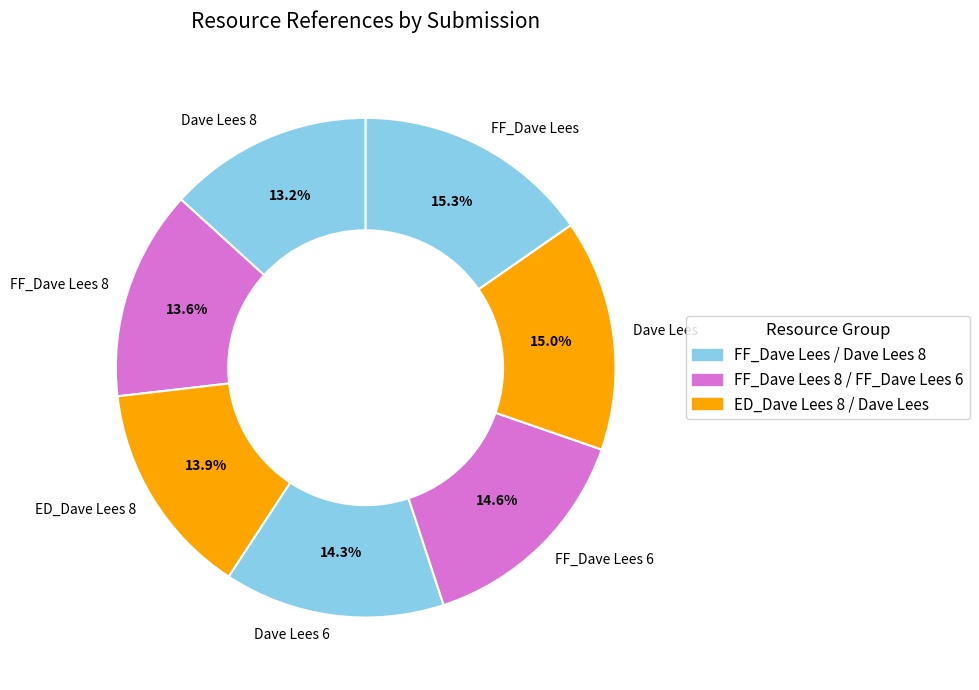

The Dave Lees 6 slice represents 14% of the pie. True or false?

True